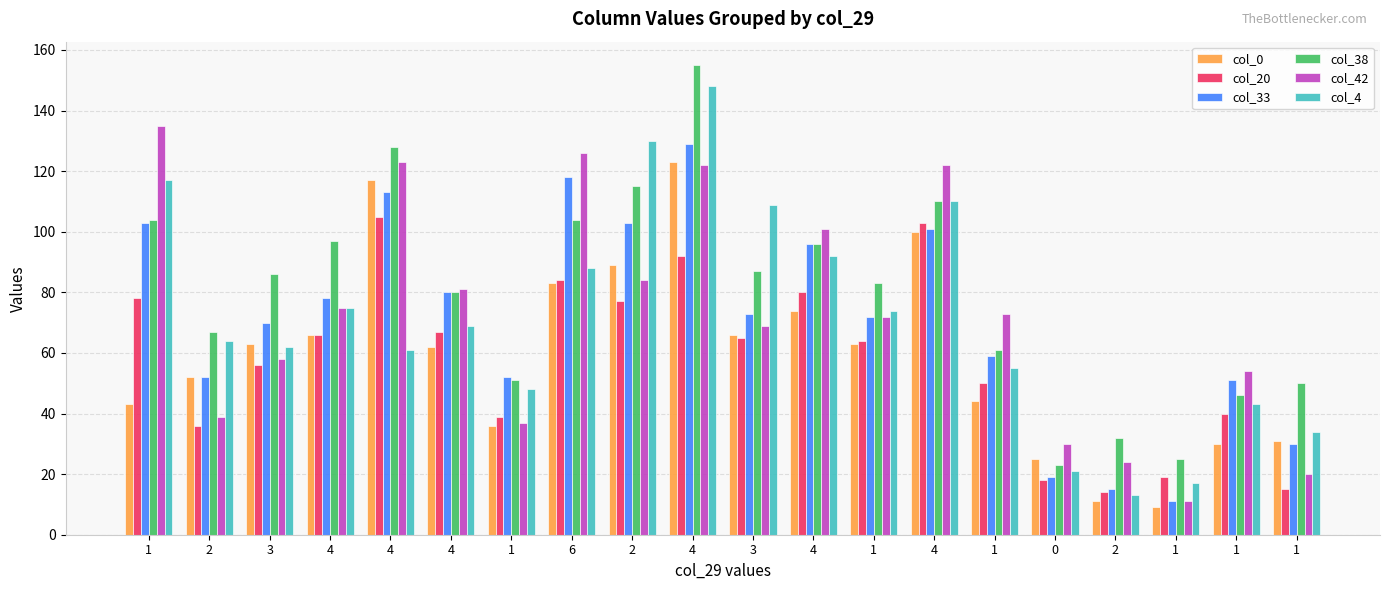

List the series in order of their peak value, lowest first.

col_20, col_0, col_33, col_42, col_4, col_38